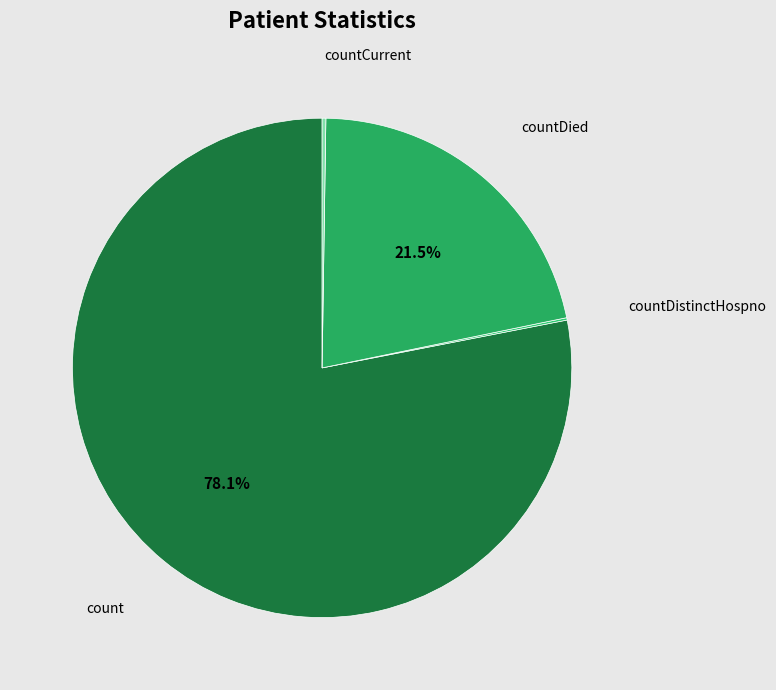

What percentage is the count slice, to the nearest percent?

78%